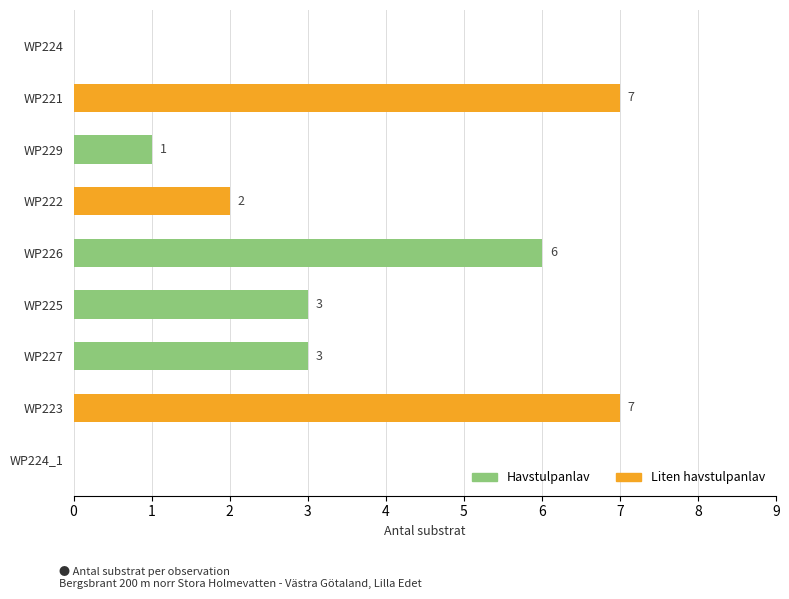

What is the change in value from WP222 to WP223?

+5